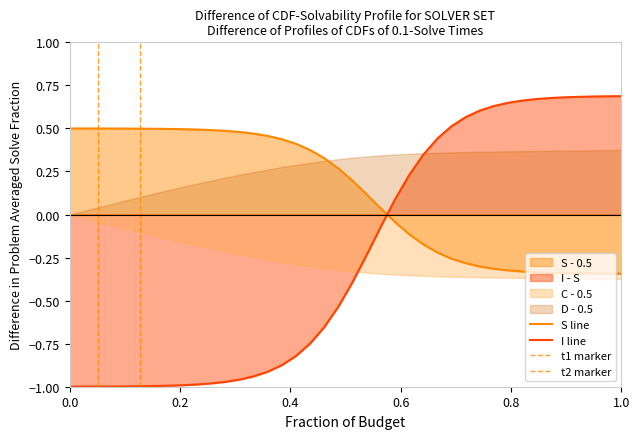

True or false: S has more than 0 interior local peaks.

False